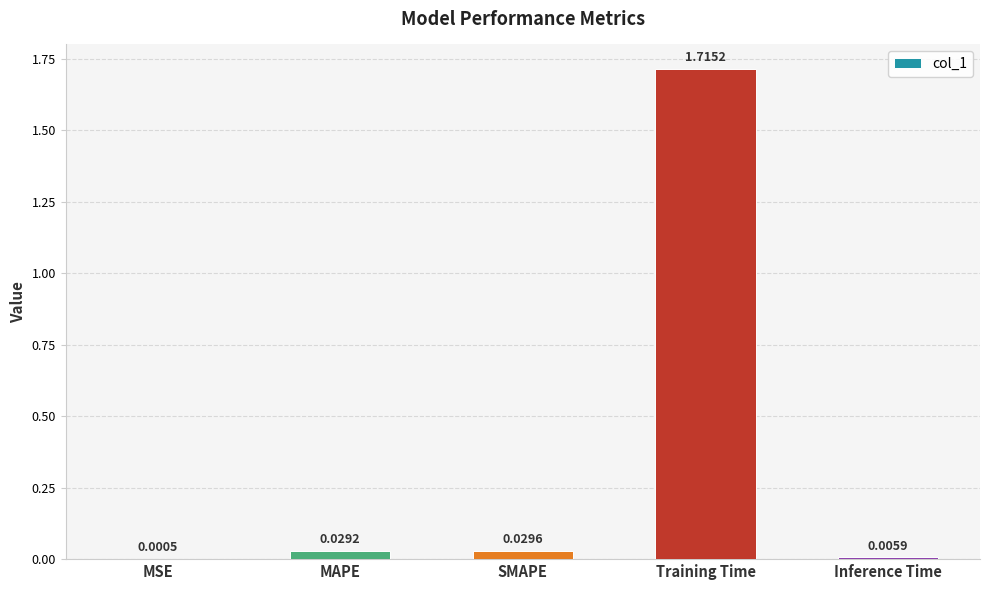

What is the change in value from MAPE to Training Time?

+1.7